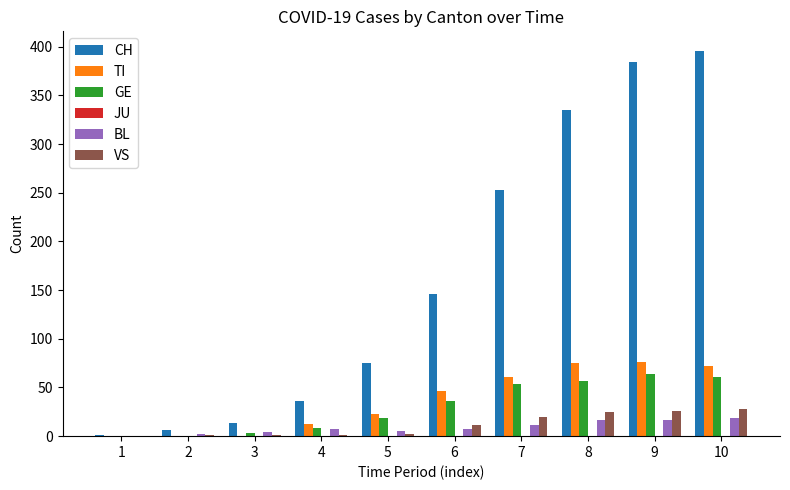

Which category has the highest value across all series?

10